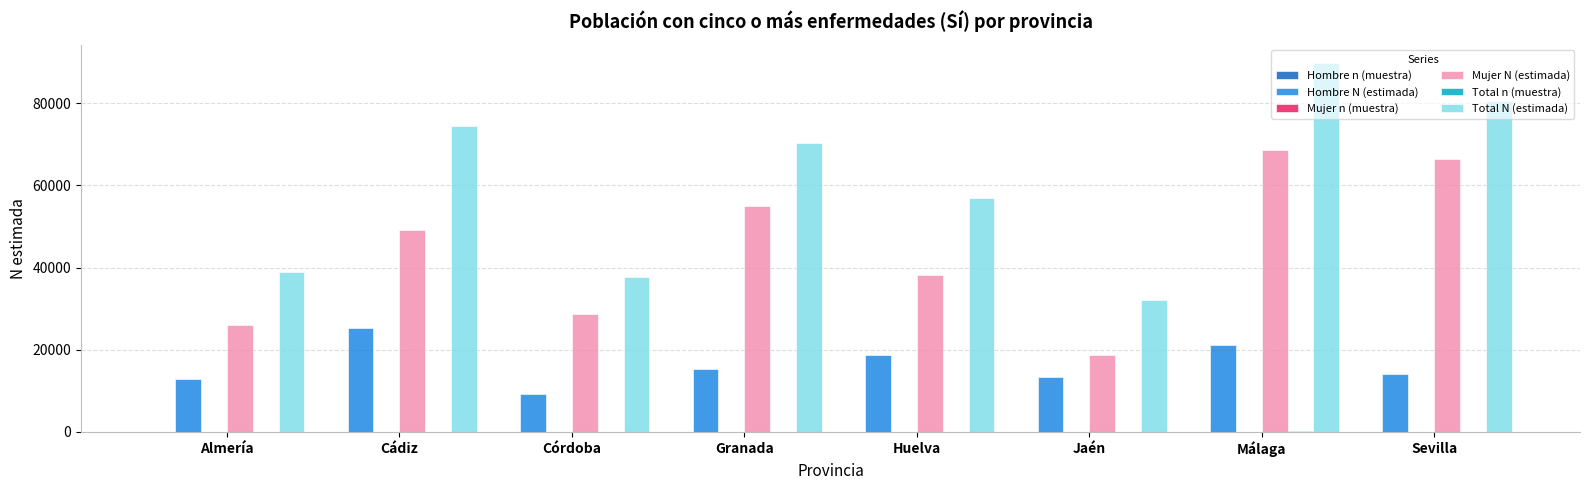

Are the bars horizontal?

No